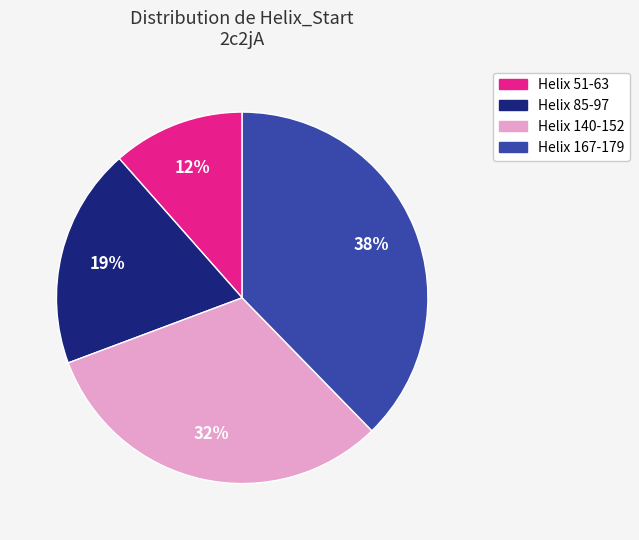

Is the sum of Helix 140-152 and Helix 85-97 greater than half?

Yes